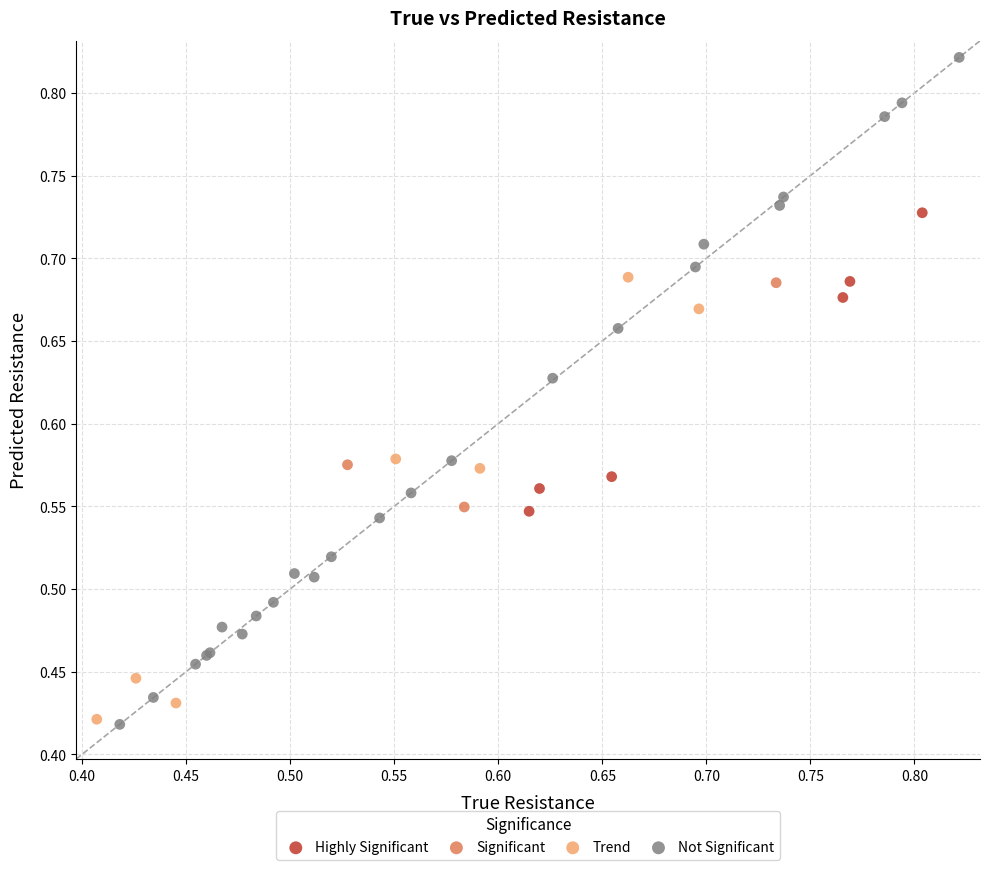

Which series reaches the maximum Y coordinate?

Not Significant